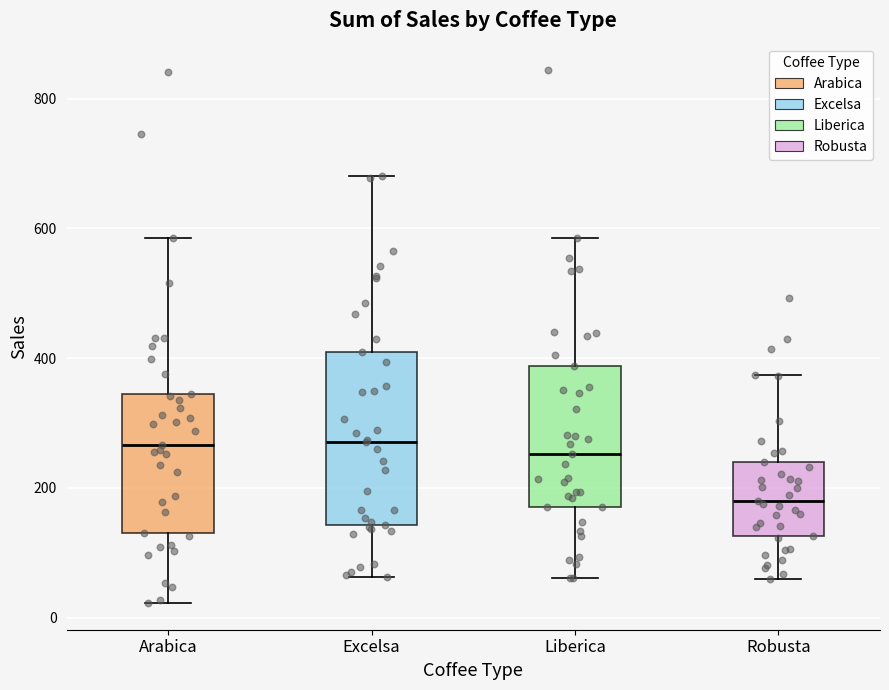

Where does the lower whisker of the box for Arabica end on the y-axis? The values are not printed on the chart, so give them approximately, as read against the axis.

20